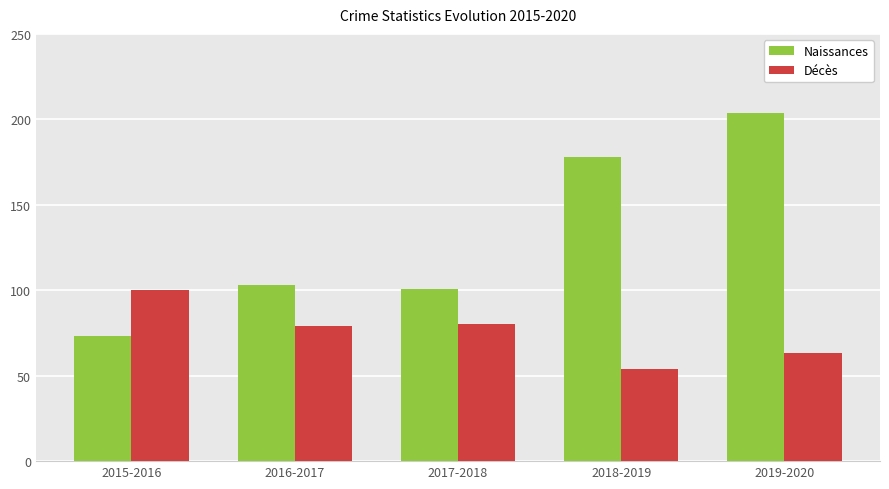

List the series in order of their peak value, highest first.

Naissances, Décès